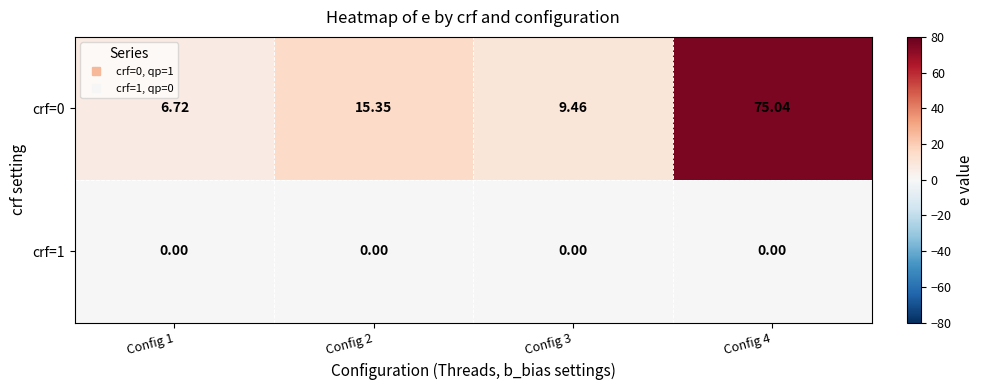

Rank the series at Config 1 from highest to lowest value.

crf=0, crf=1